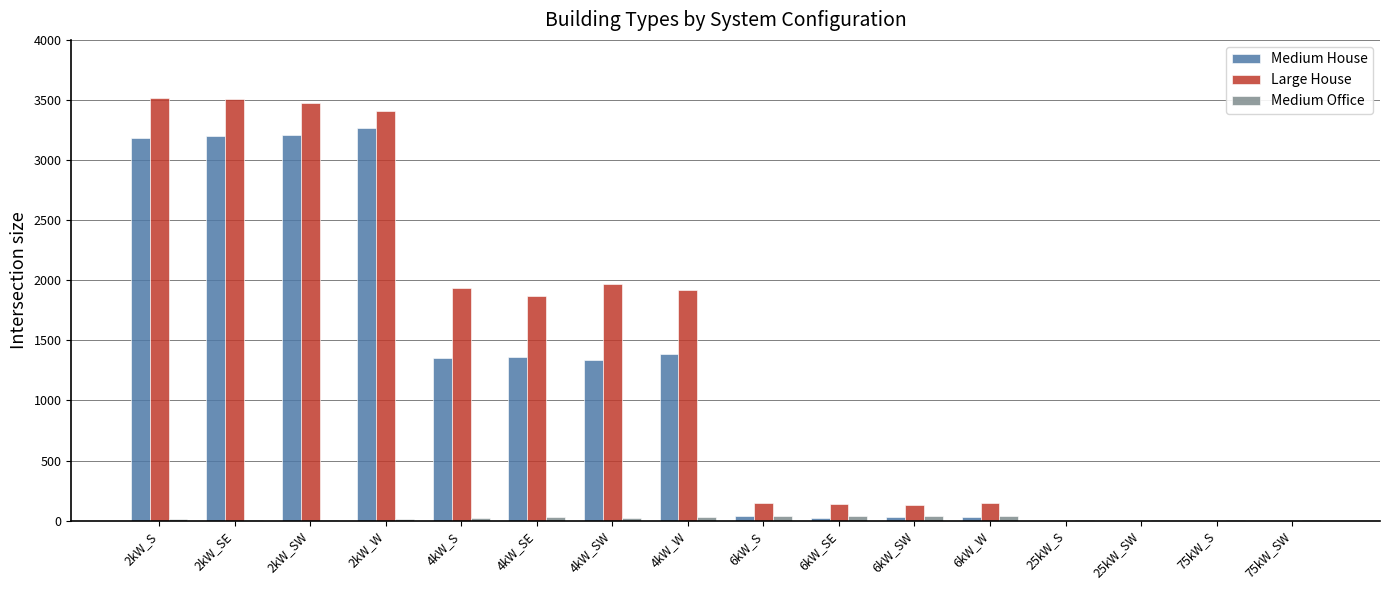

What is the highest value of the Medium House series?

3270